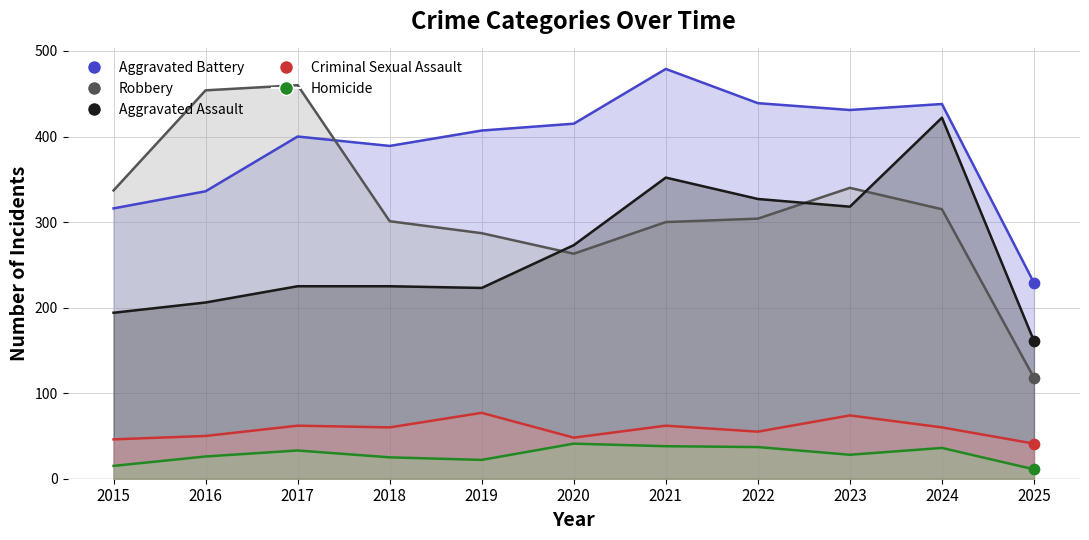

Which series reaches the minimum Y coordinate?

Homicide